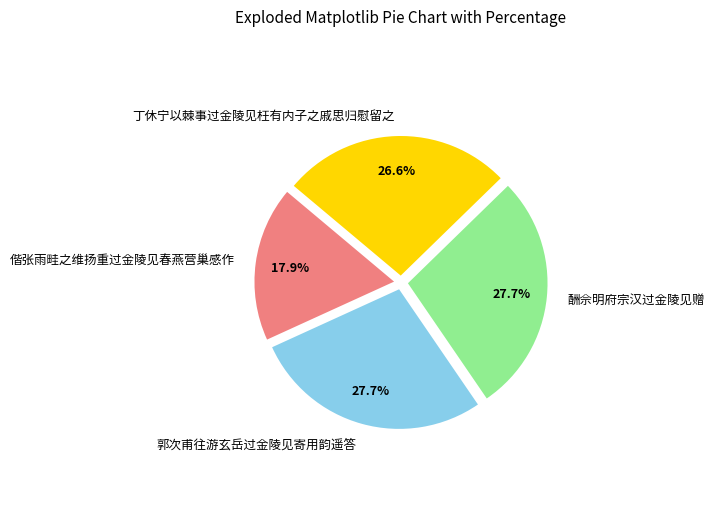

To the nearest percent, what is the difference between the largest and smallest slice percentages?

10%